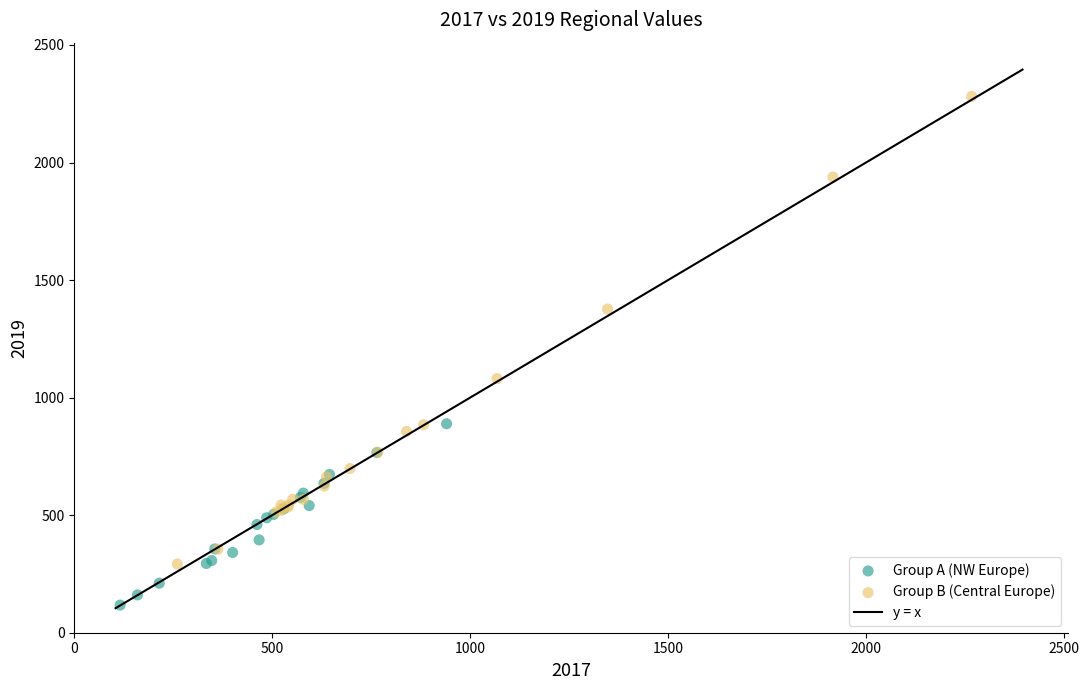

Which series contains the highest Y value?

Group B (Central Europe)